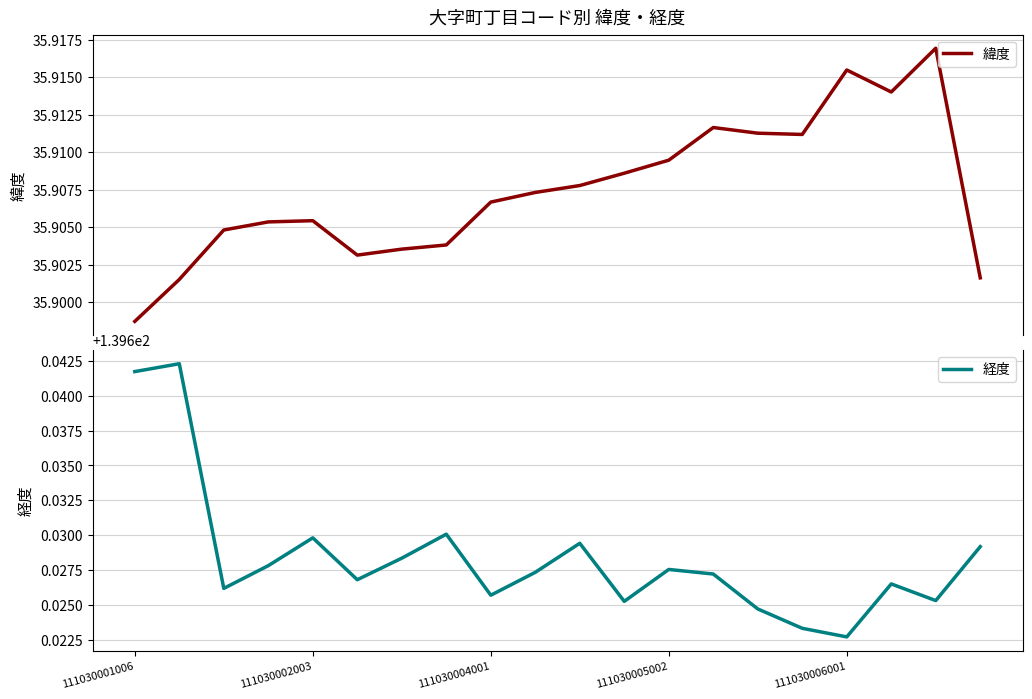

The 経度 series shows 39.9 at 111030006001. True or false?

False